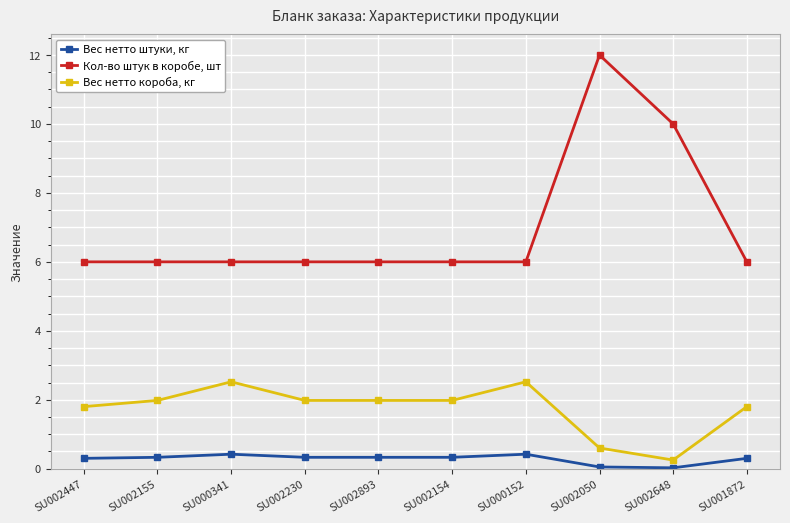

True or false: Вес нетто короба, кг has more than 0 interior local peaks.

True